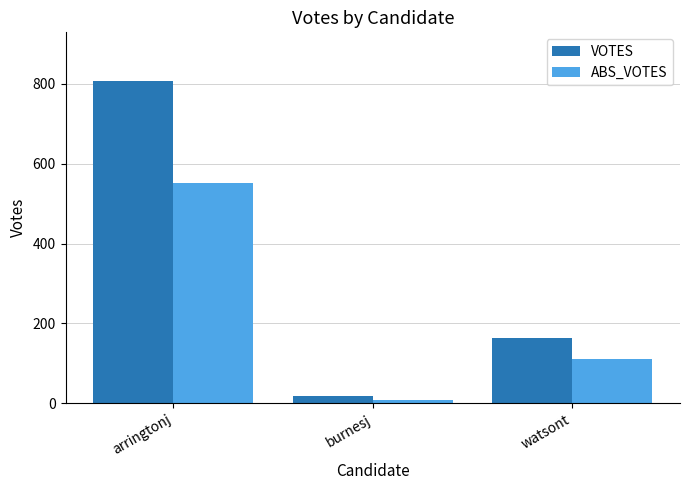

How many distinct data groups are displayed?

2